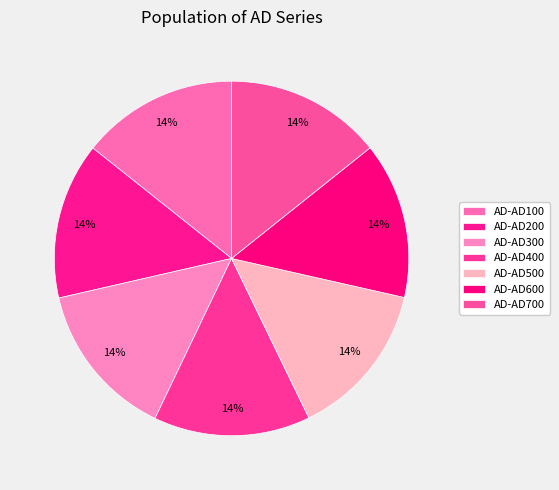

How much of the chart is everything except AD-AD300?

85.7%